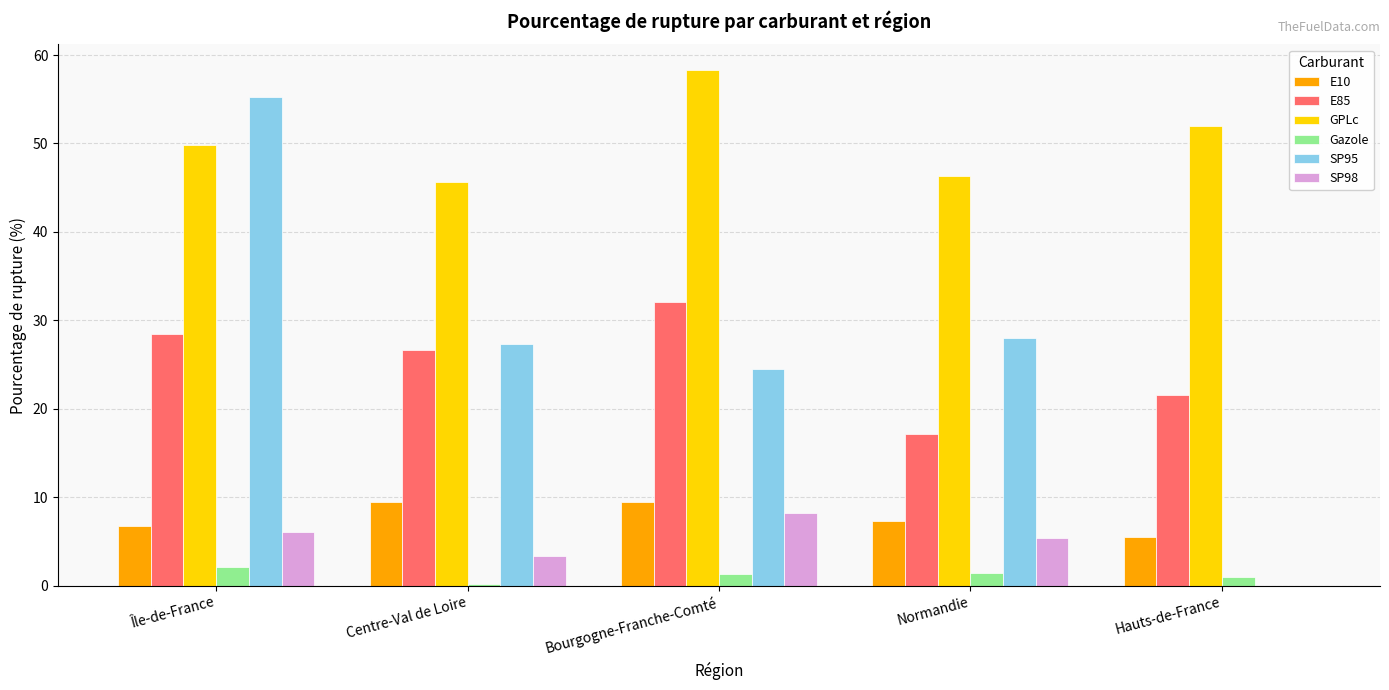

Is it true that E10 equals 9.5 at Centre-Val de Loire?

True